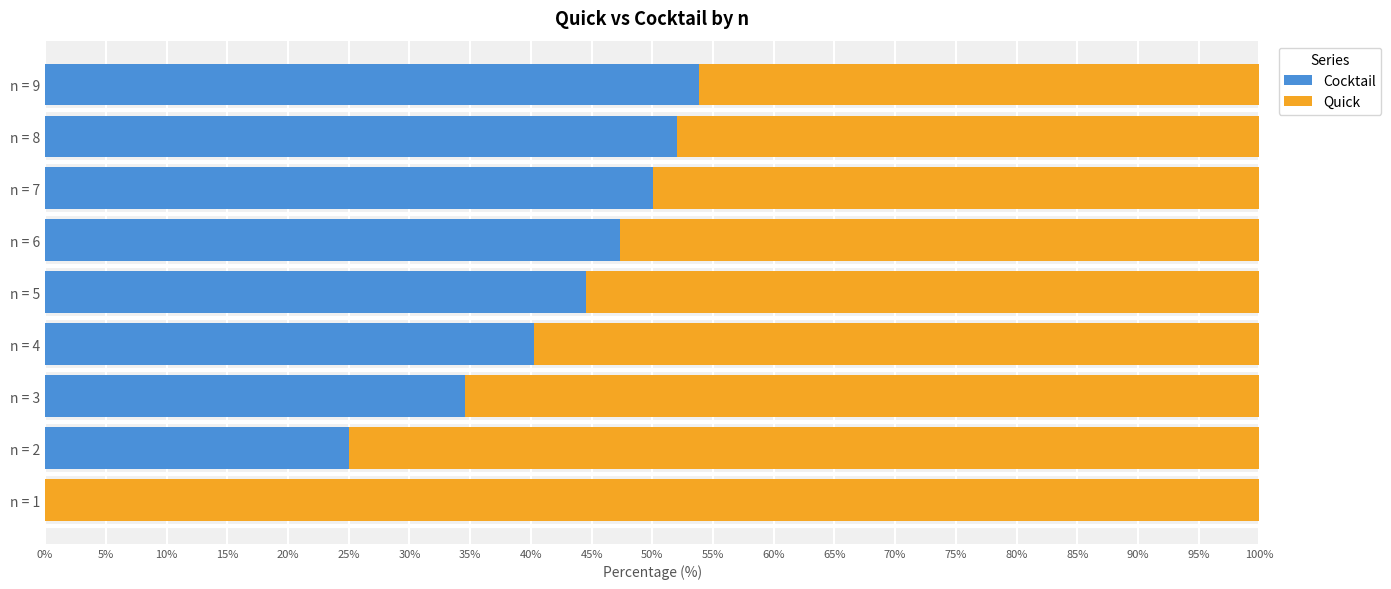

The Cocktail series shows 40.3 at n = 4. True or false?

True